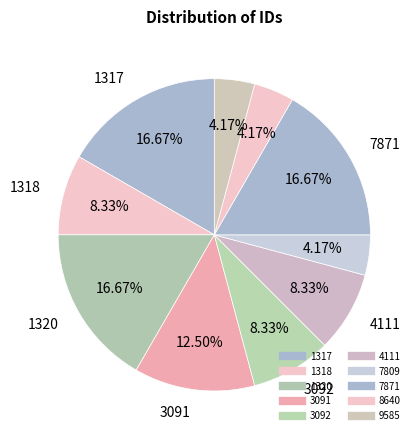

Does 7809 account for over 50% of the chart?

No